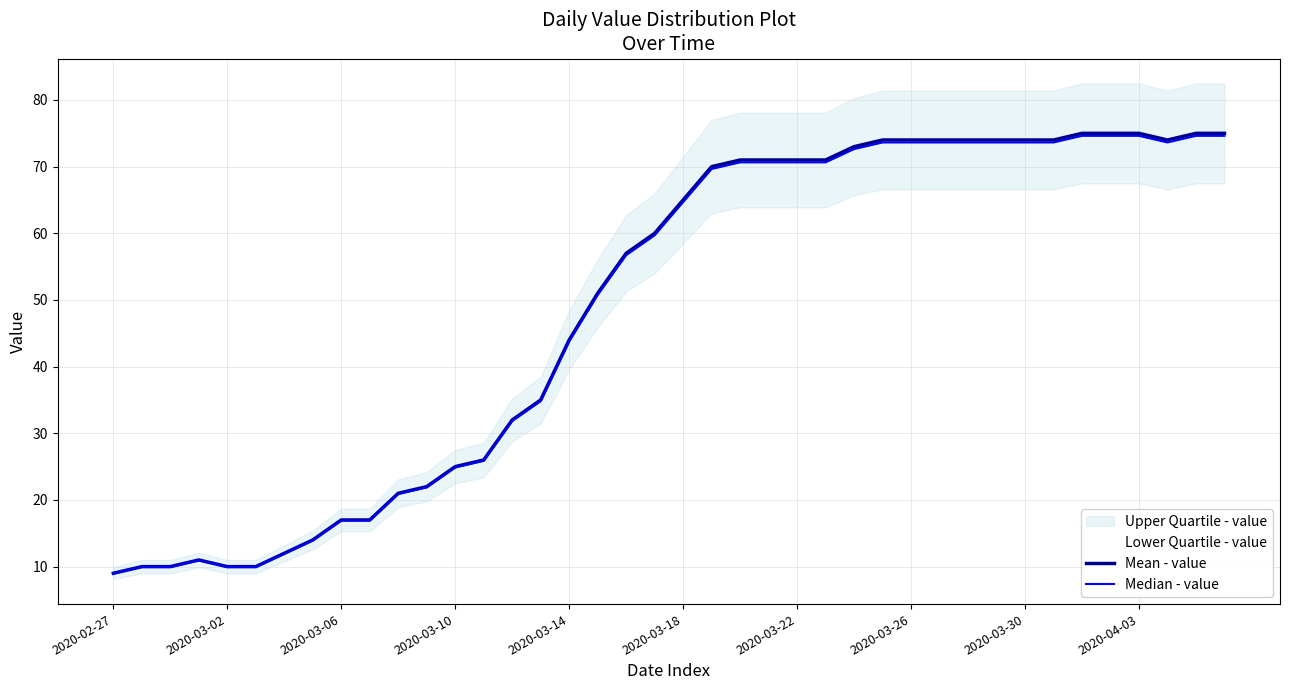

At how many categories does at least one series exceed 29?

26